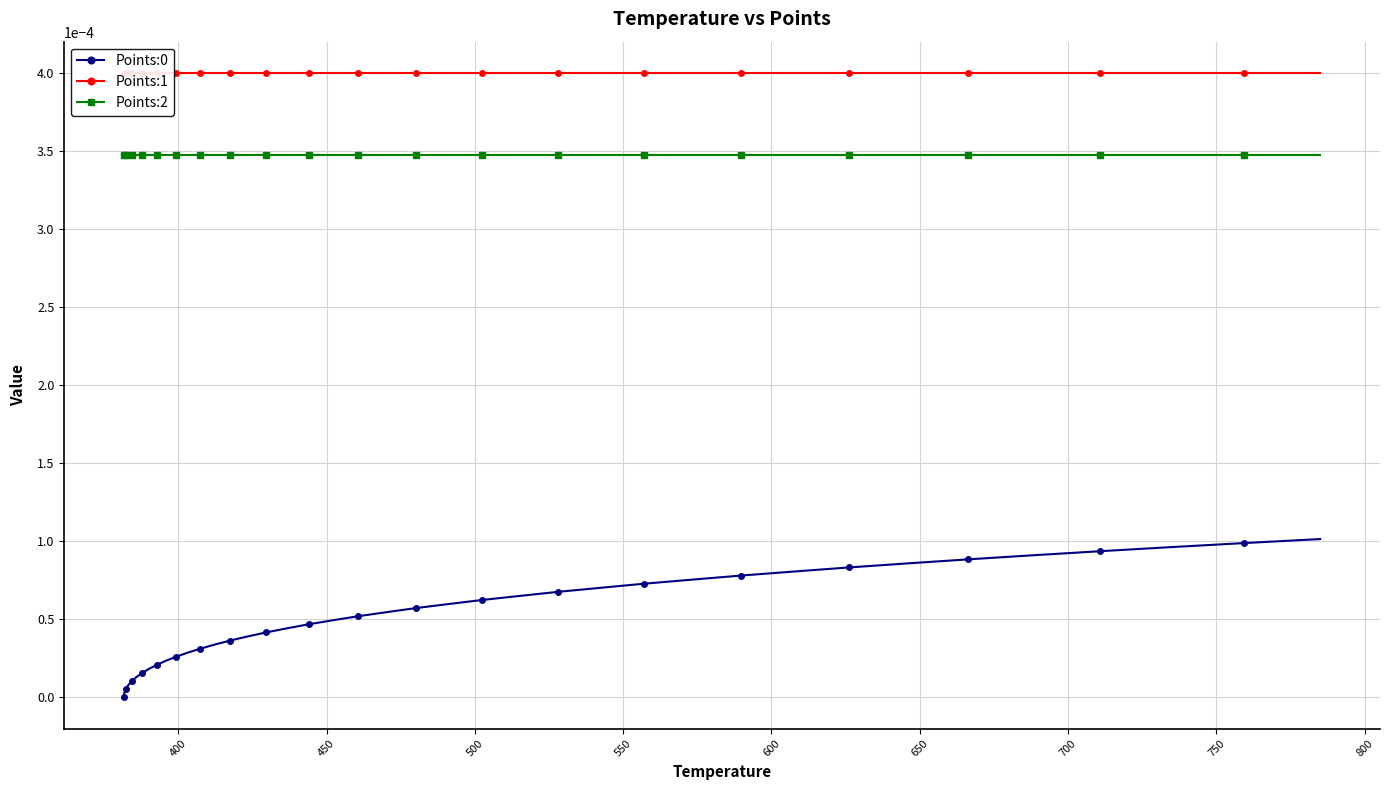

What are all the series names shown in the legend?

Points:0, Points:1, Points:2